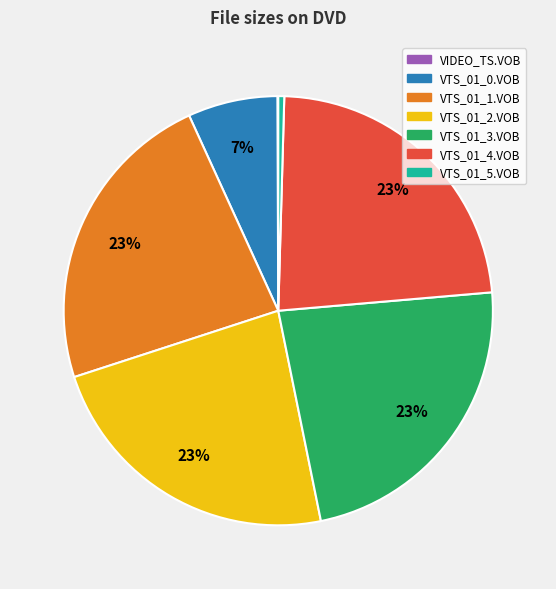

Combined, do VTS_01_5.VOB and VTS_01_2.VOB account for over 50%?

No